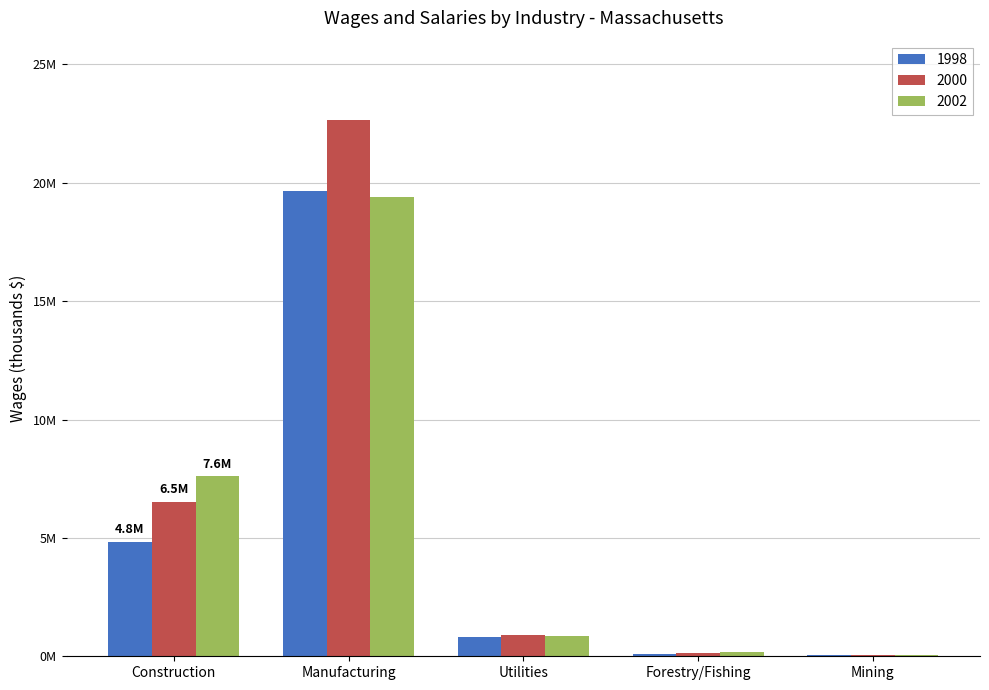

Are the bars horizontal?

No